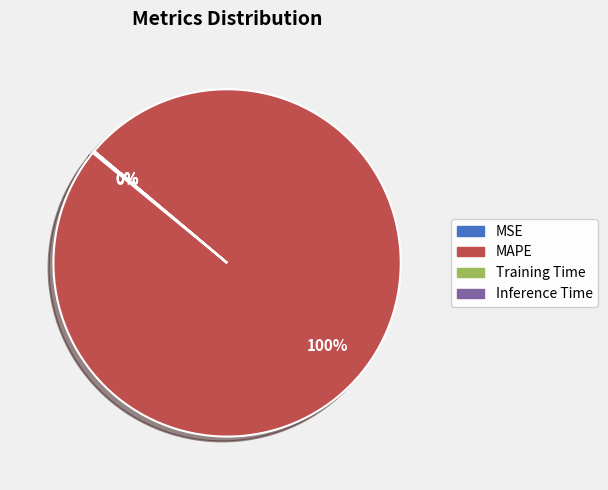

What is the largest slice in the pie chart?

MAPE